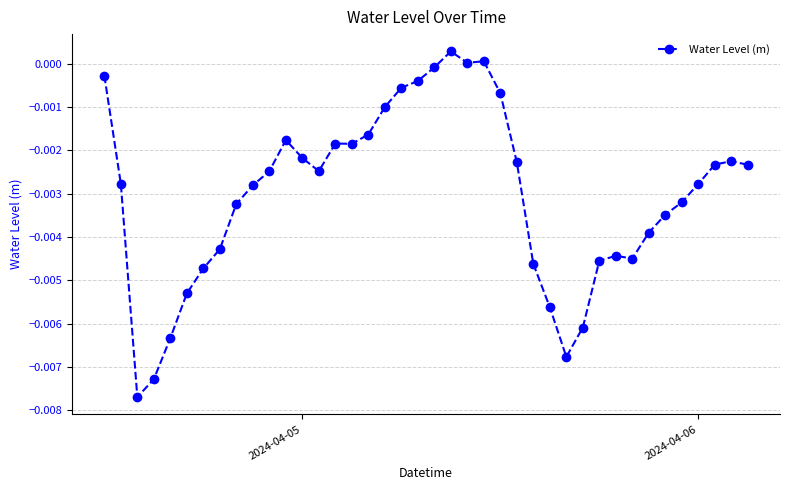

True or false: the data has more than 1 interior local peaks.

True